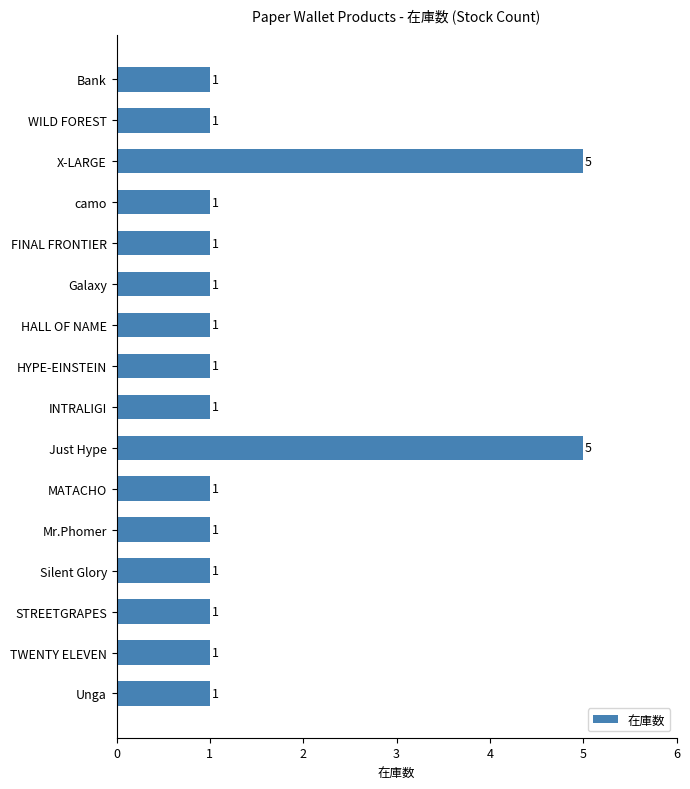

How many categories are shown in the chart?

16